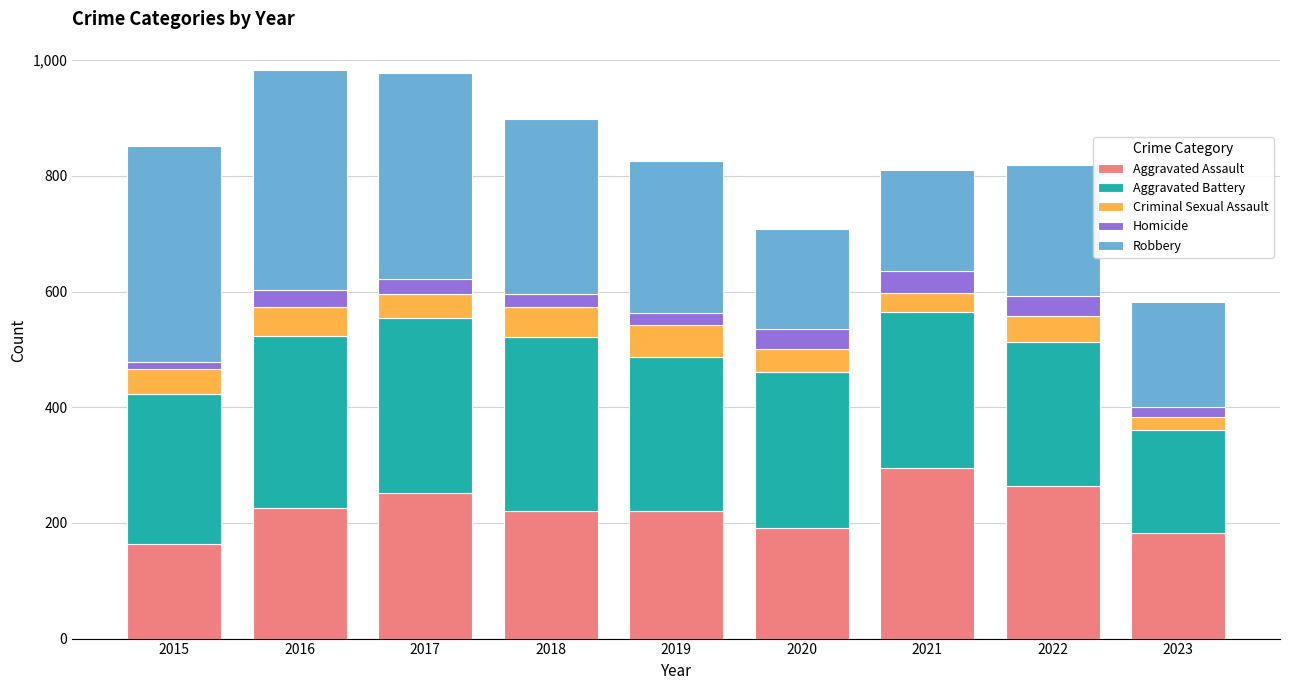

What is the minimum value for Aggravated Assault?

164